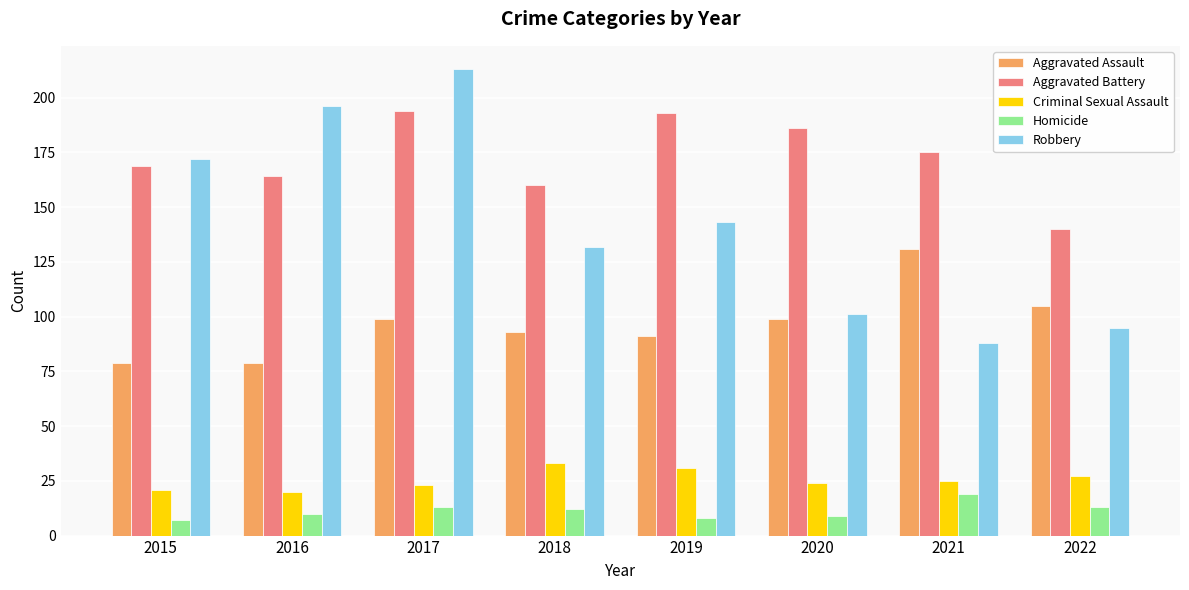

Which series has the largest range (max minus min)?

Robbery